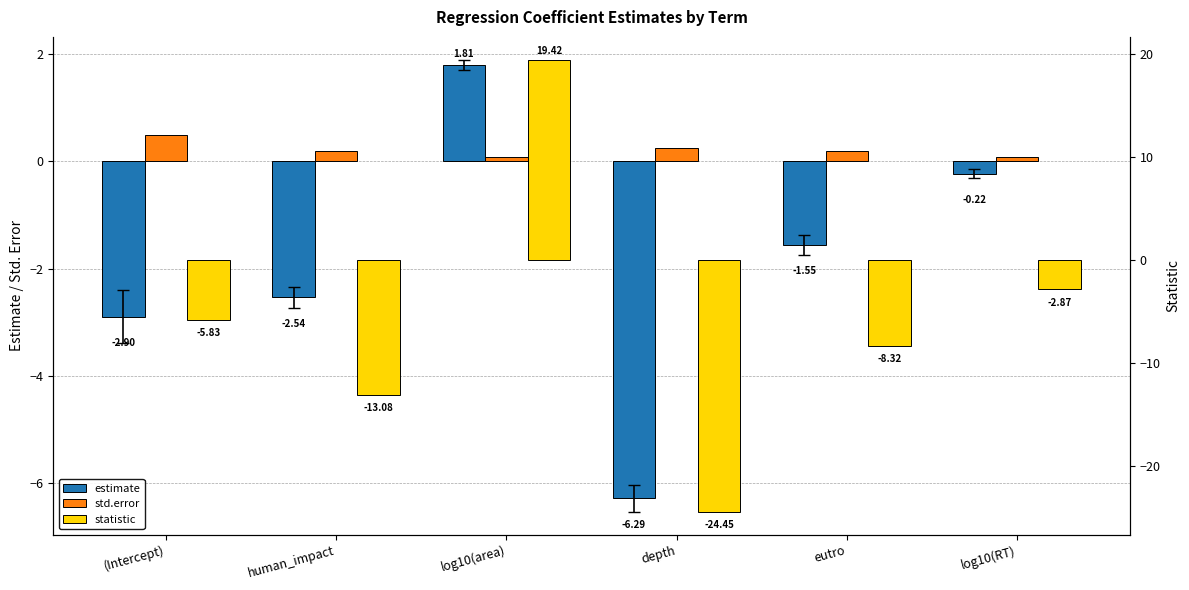

At which category is the sum across all series the highest?

log10(area)